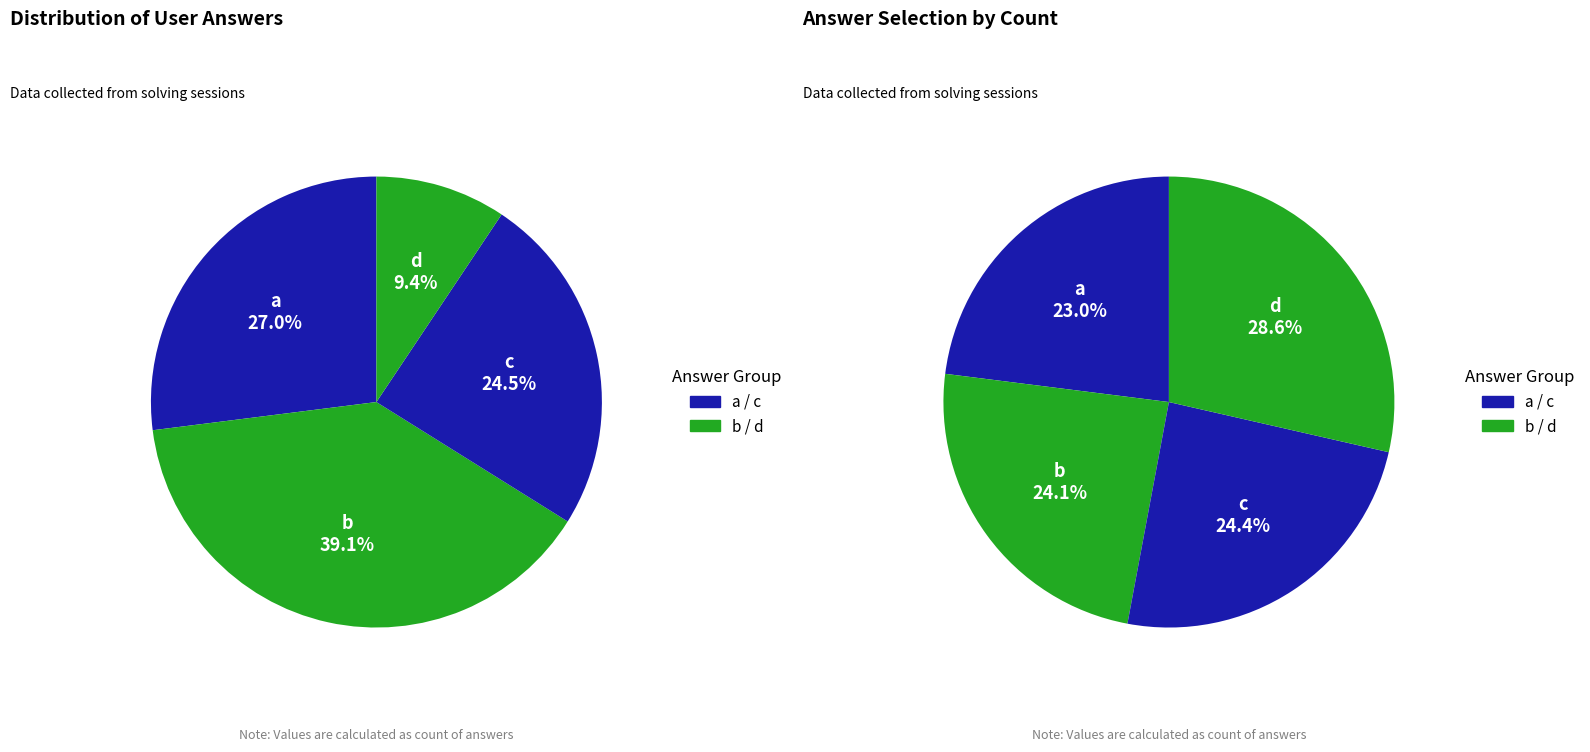

How much of the chart is everything except b?

60.9%